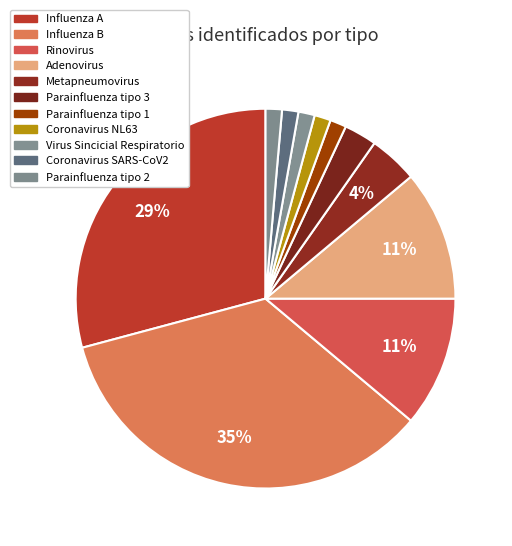

How many slices are in this pie chart?

11